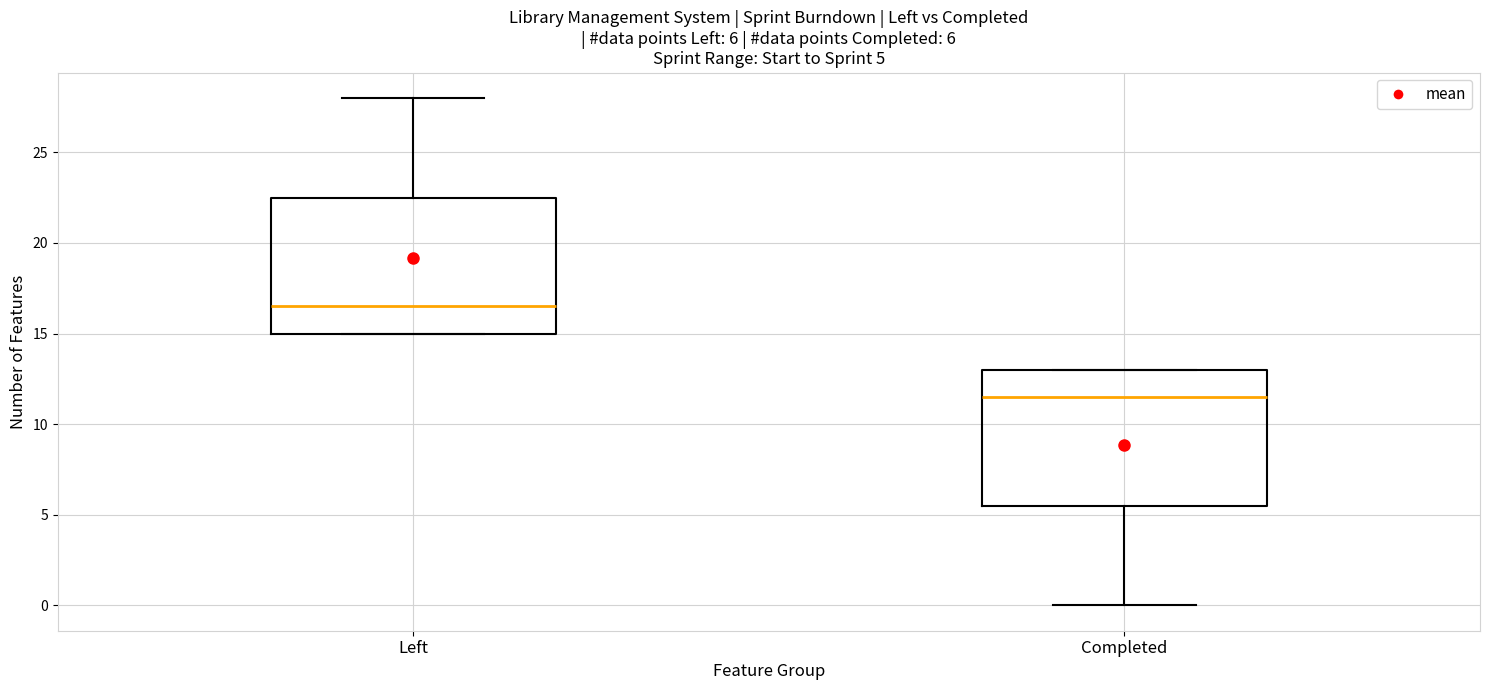

Which box's median line is the lowest?

Completed